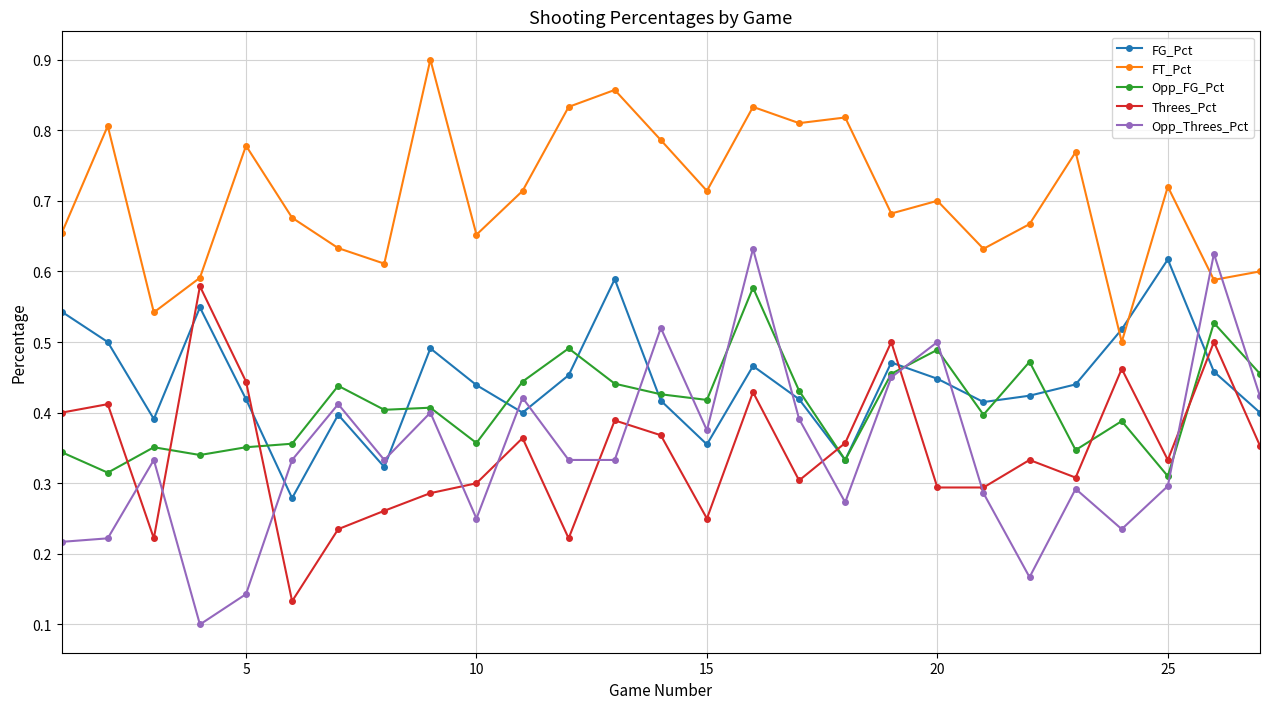

Count the FG_Pct values in the range 0 to 1.

27